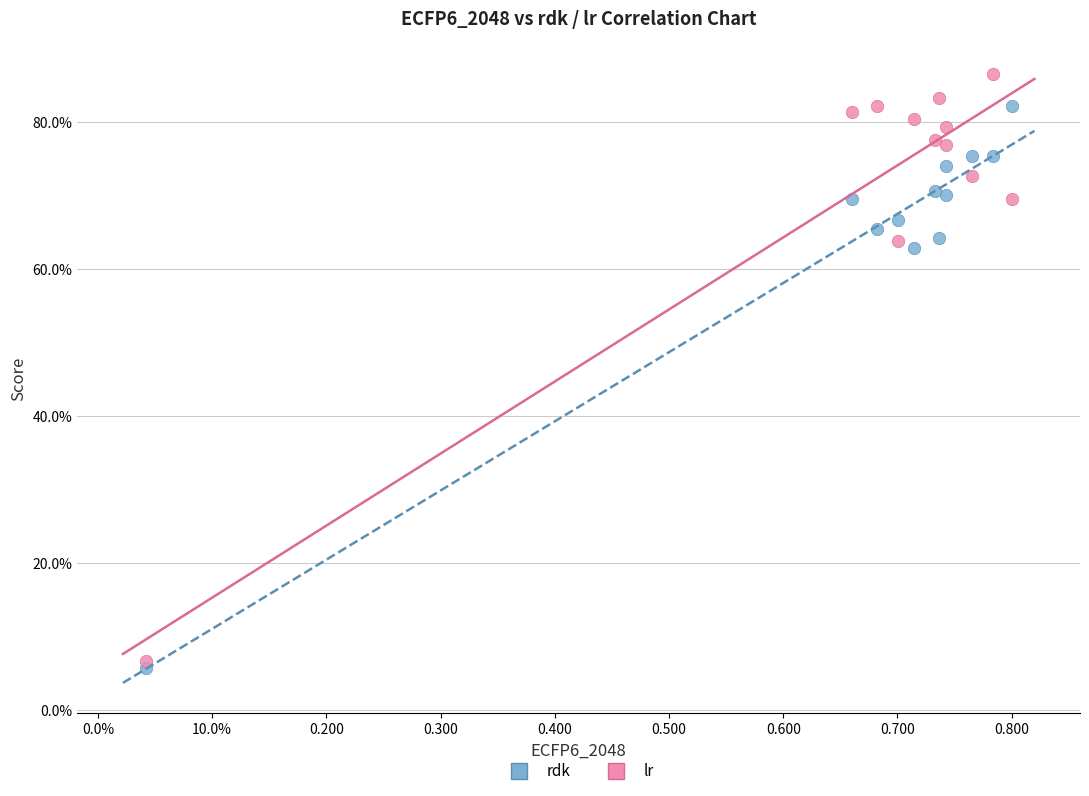

Which series reaches the maximum Y coordinate?

lr